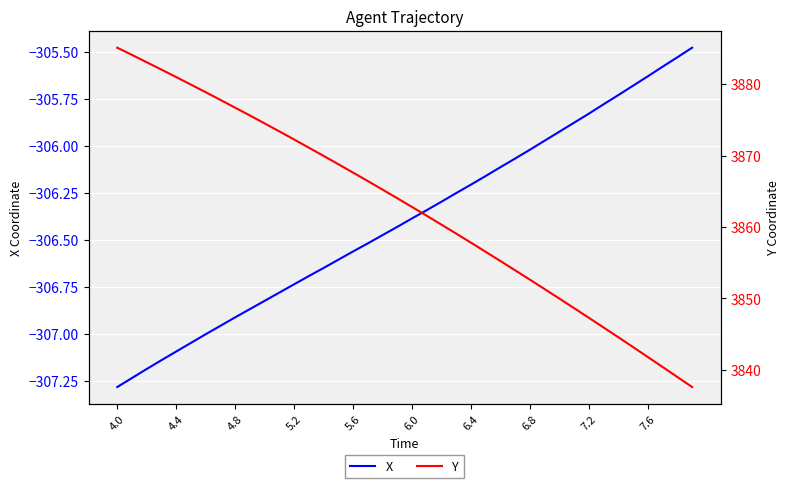

List the series in order of their peak value, highest first.

Y, X